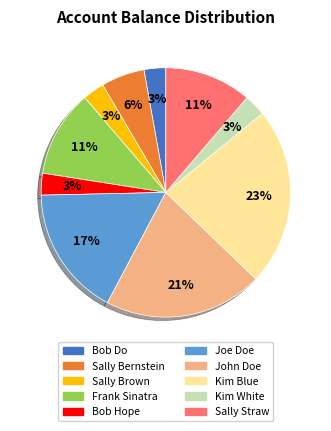

Is it true that John Doe is 21% of the pie?

True